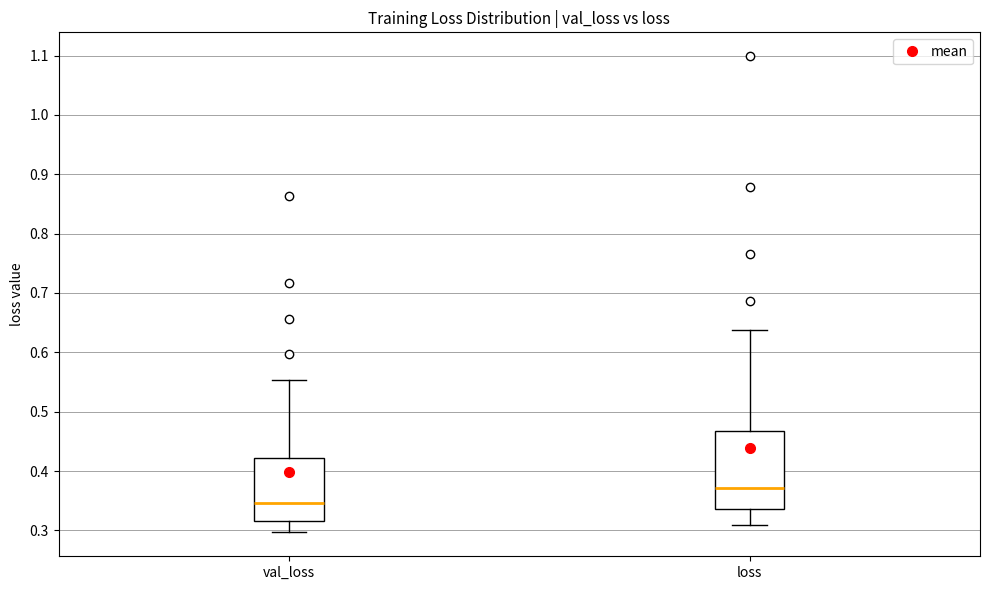

Reading left to right, transcribe this box plot: for each box, give where its median line is, the range the box spans, and where its two whiskers end, as read against the y-axis. The values are not printed on the chart, so give them approximately, as read against the axis.

val_loss: median 0.35, box 0.32 to 0.42, whiskers 0.30 to 0.55
loss: median 0.37, box 0.34 to 0.47, whiskers 0.31 to 0.64